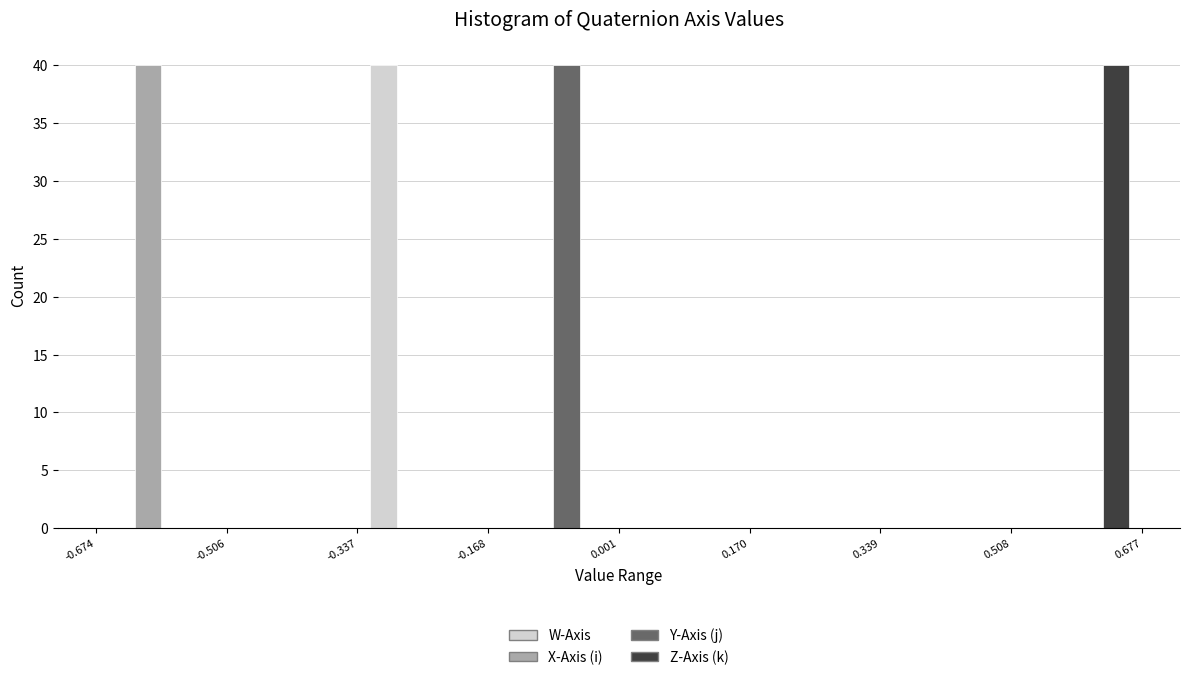

In the Z-Axis (k) series, which range on the x-axis has the tallest bar?

0.508 to 0.677